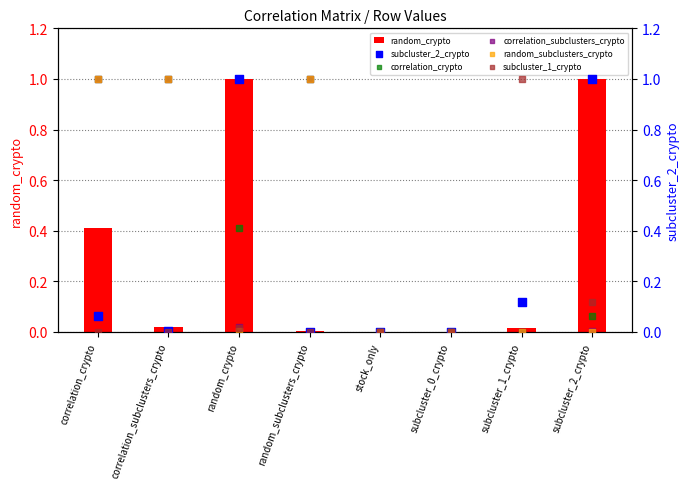

Which series contains the highest Y value?

random_crypto